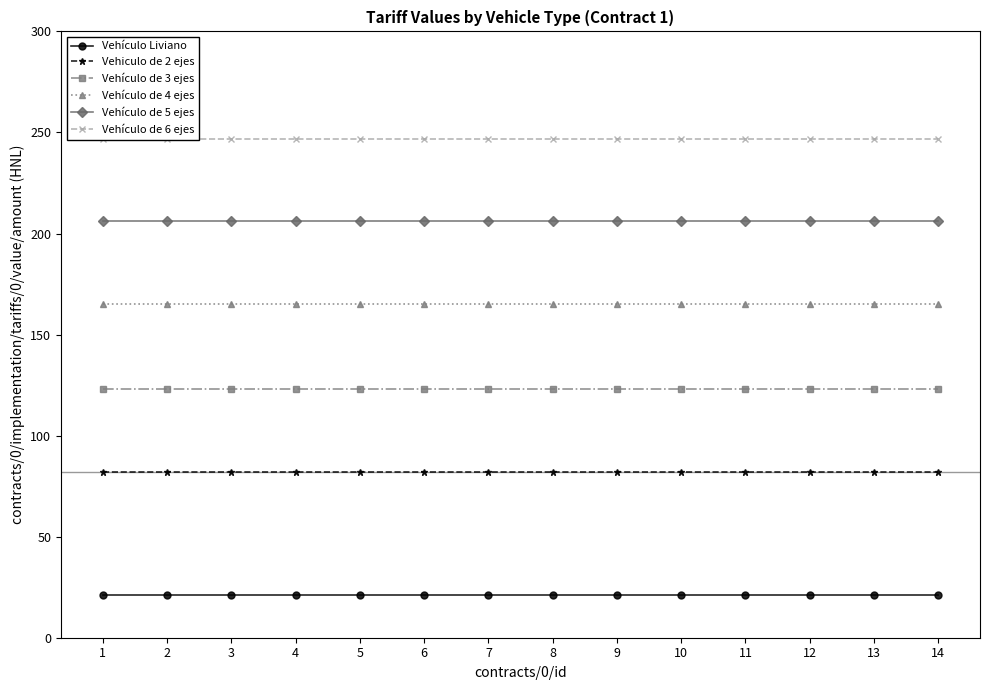

Reading left to right, list all the values displayed in this chart.

Vehículo Liviano: 21	21	21	21	21	21	21	21	21	21	21	21	21	21
Vehiculo de 2 ejes: 82	82	82	82	82	82	82	82	82	82	82	82	82	82
Vehículo de 3 ejes: 123	123	123	123	123	123	123	123	123	123	123	123	123	123
Vehículo de 4 ejes: 165	165	165	165	165	165	165	165	165	165	165	165	165	165
Vehículo de 5 ejes: 206	206	206	206	206	206	206	206	206	206	206	206	206	206
Vehículo de 6 ejes: 247	247	247	247	247	247	247	247	247	247	247	247	247	247